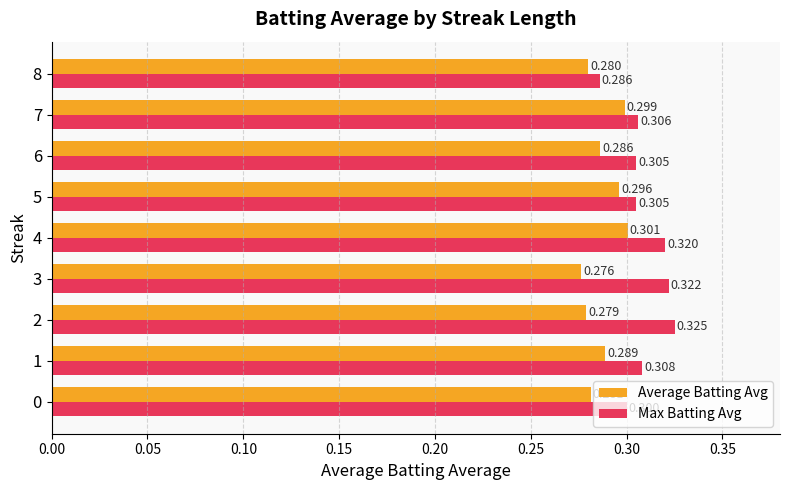

Which series has the largest range (max minus min)?

Max Batting Avg